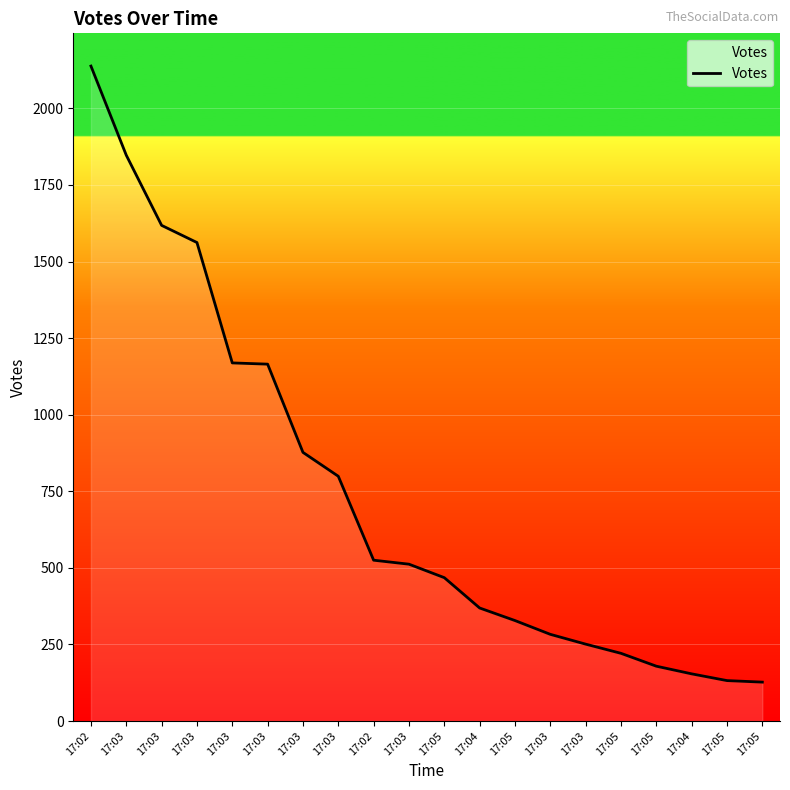

Which label corresponds to the largest value in the chart?

17:02